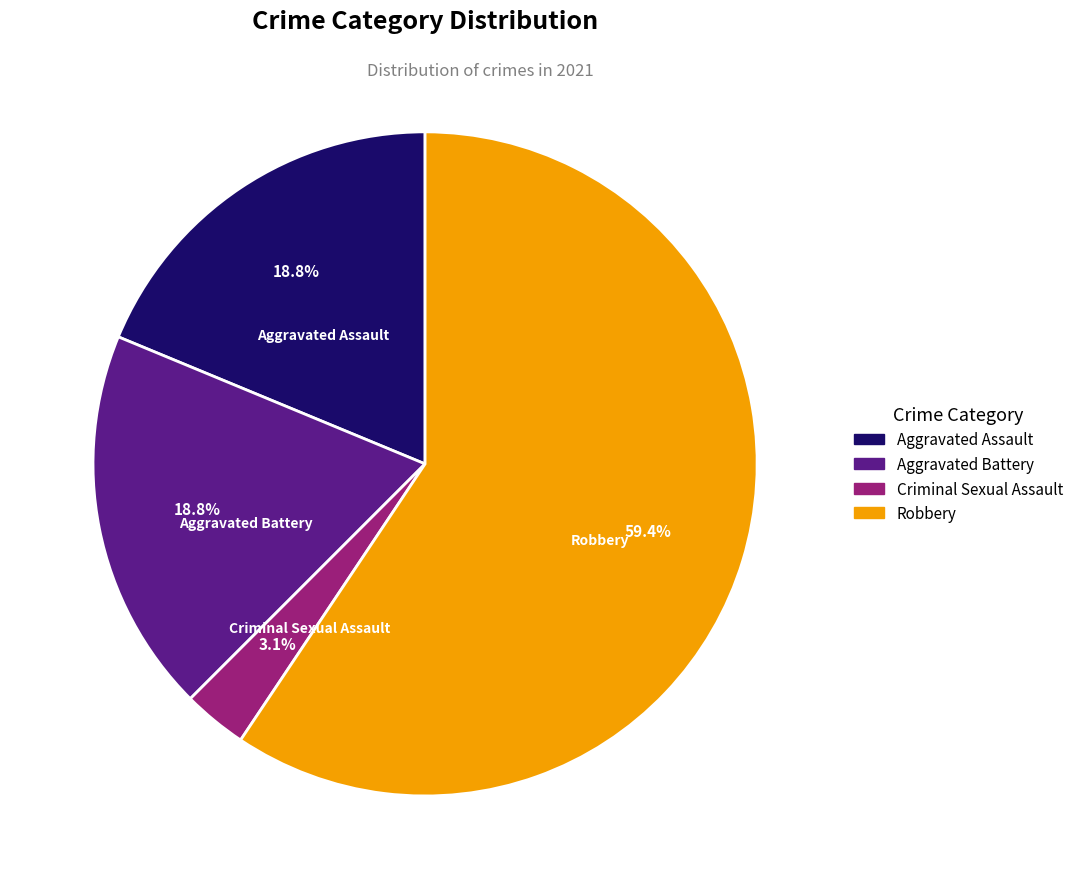

How many slices are in this pie chart?

4